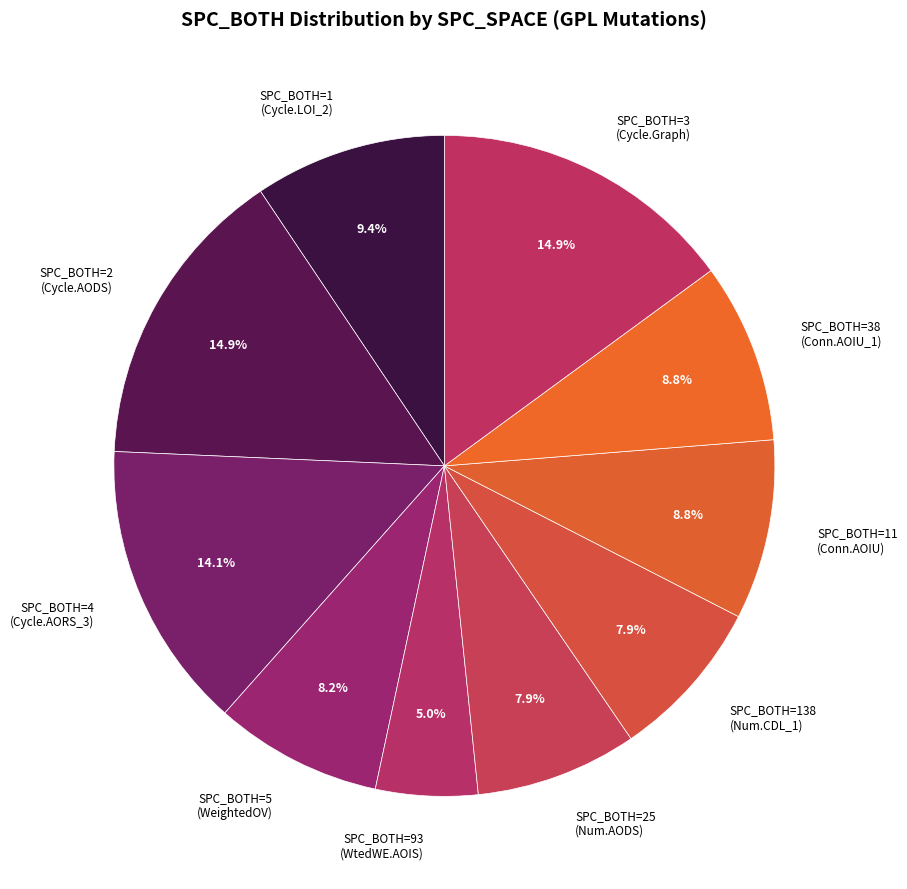

To the nearest percent, what is the difference between the largest and smallest slice percentages?

10%